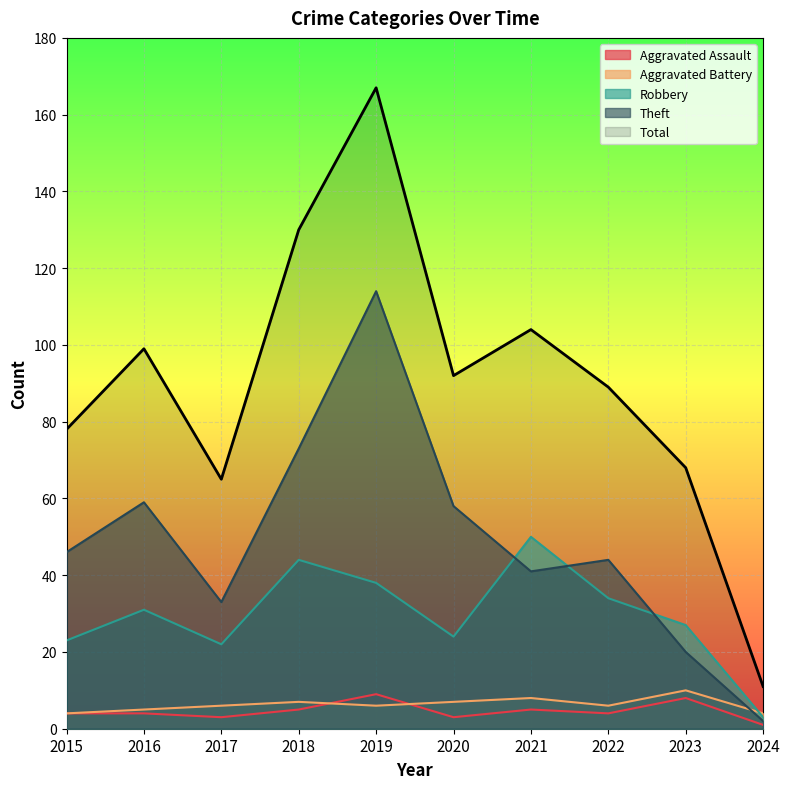

Reading left to right, list all the values displayed in this chart.

Aggravated Assault: 2015=4	2016=4	2017=3	2018=5	2019=9	2020=3	2021=5	2022=4	2023=8	2024=1
Aggravated Battery: 2015=4	2016=5	2017=6	2018=7	2019=6	2020=7	2021=8	2022=6	2023=10	2024=4
Robbery: 2015=23	2016=31	2017=22	2018=44	2019=38	2020=24	2021=50	2022=34	2023=27	2024=3
Theft: 2015=46	2016=59	2017=33	2018=73	2019=114	2020=58	2021=41	2022=44	2023=20	2024=2
Total: 2015=78	2016=99	2017=65	2018=130	2019=167	2020=92	2021=104	2022=89	2023=68	2024=11